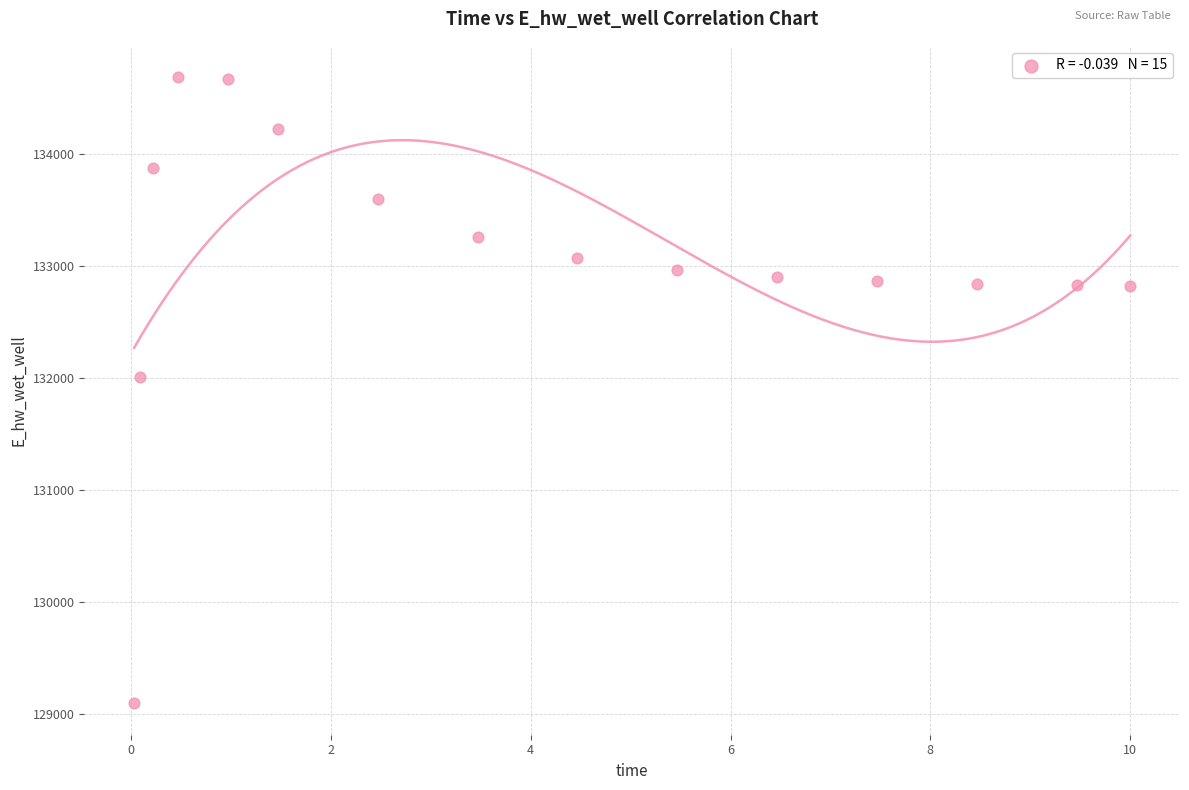

What is the range of Y values (max minus min)?

5596.4